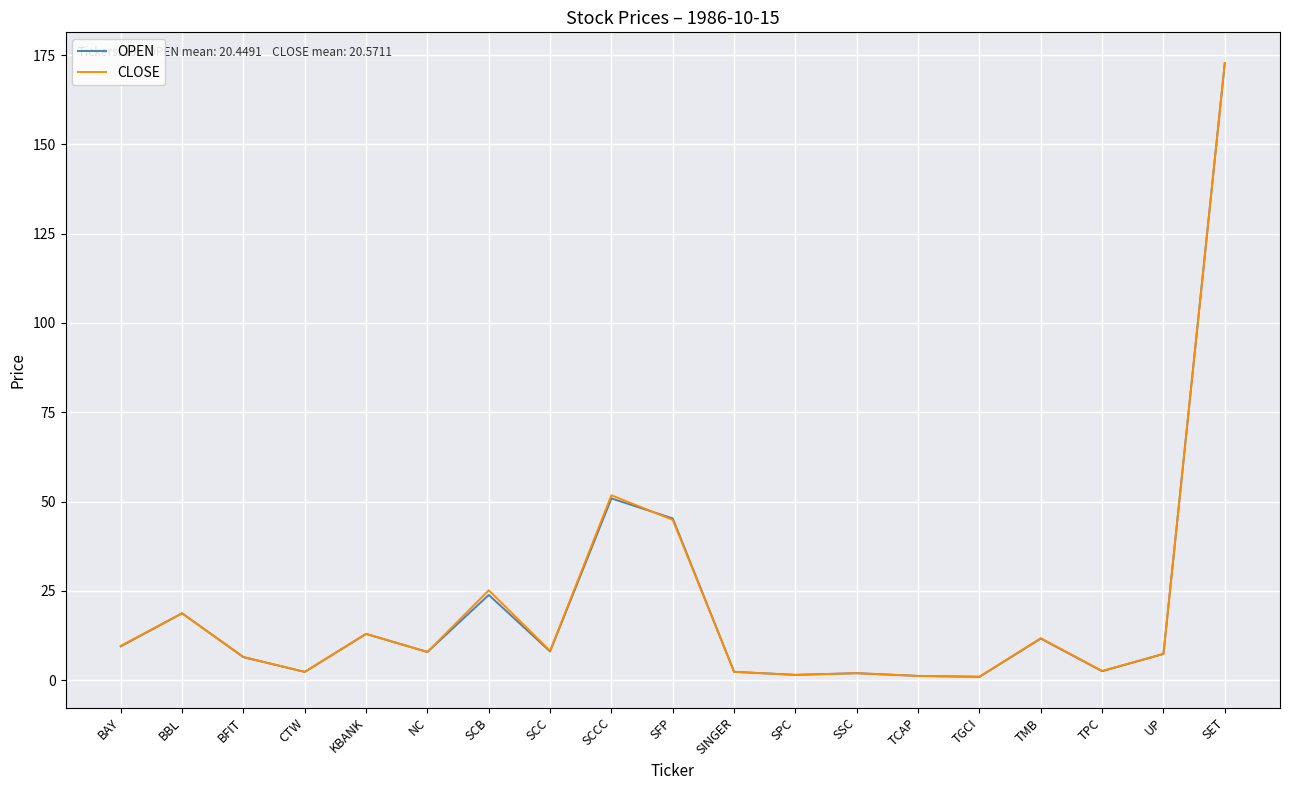

What is the greatest value displayed?

172.8